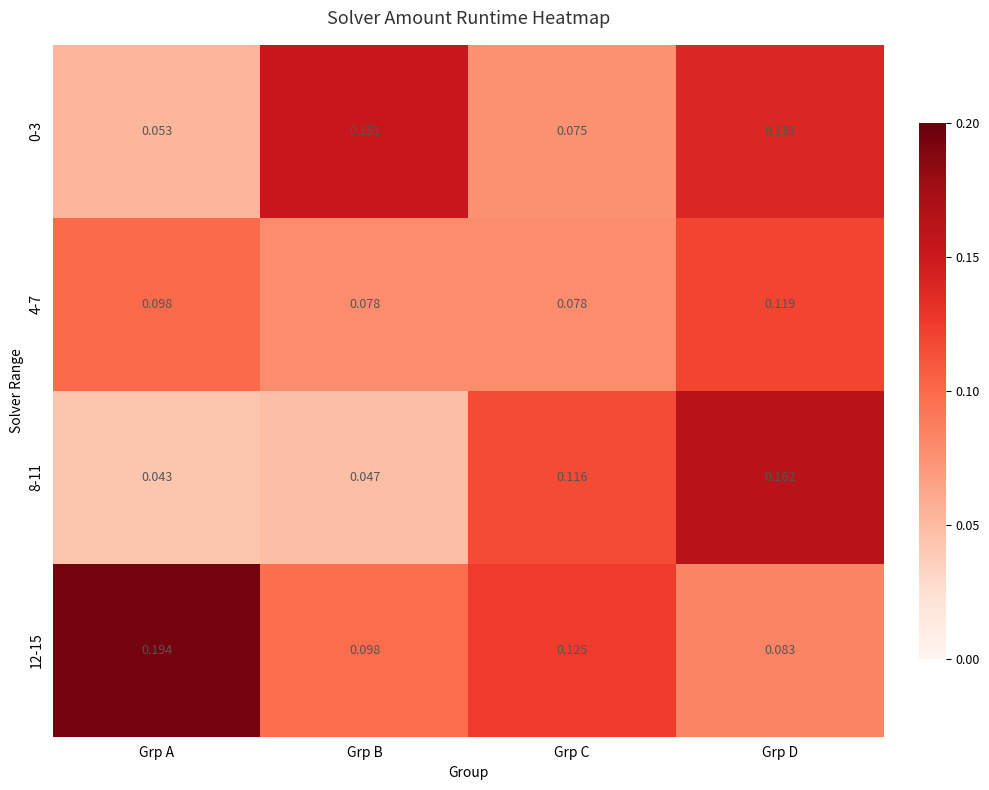

List the labels in order of 0-3 value, smallest first.

Grp A, Grp C, Grp D, Grp B